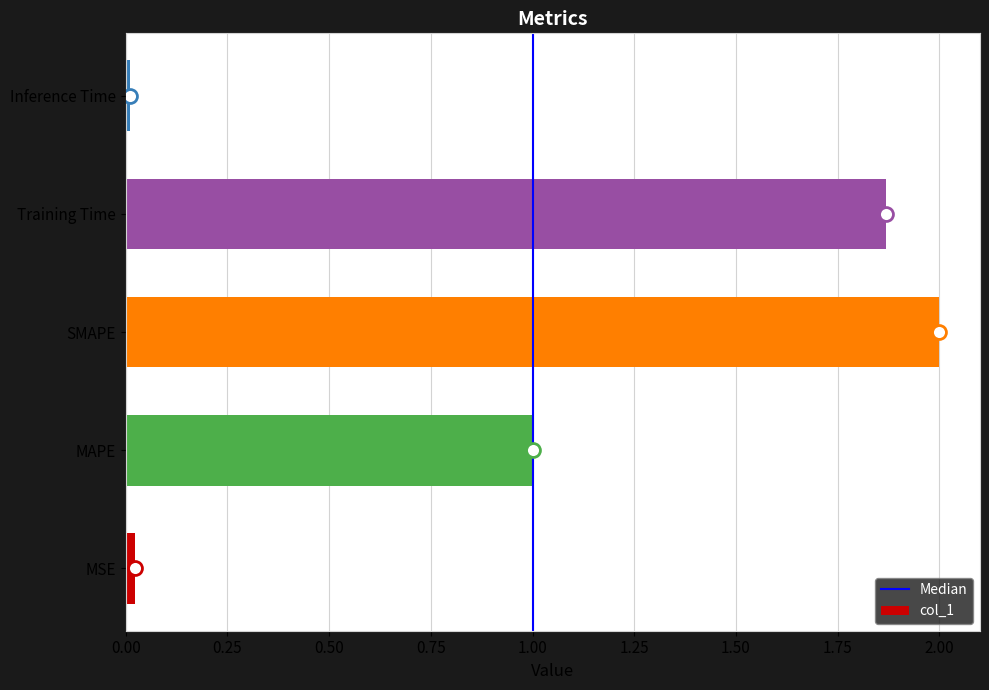

What is the maximum value shown in the chart?

2.0